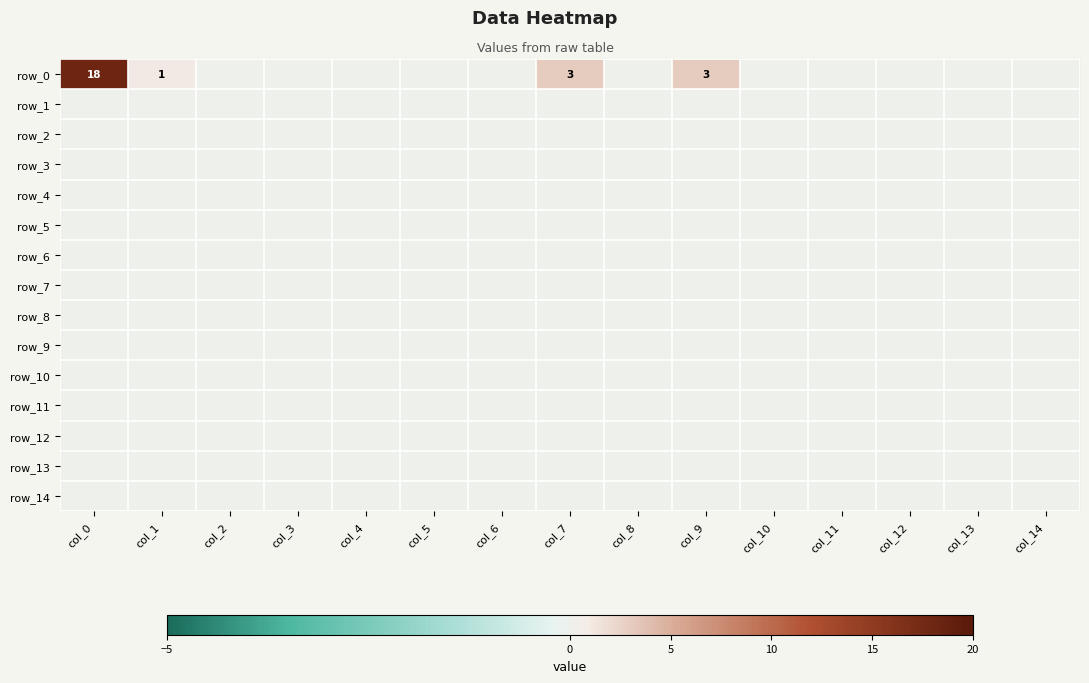

Reading left to right, list all the values displayed in this chart.

row_0: col_0=18	col_1=1	col_2=0	col_3=0	col_4=0	col_5=0	col_6=0	col_7=3	col_8=0	col_9=3	col_10=0	col_11=0	col_12=0	col_13=0	col_14=0
row_1: col_0=0	col_1=0	col_2=0	col_3=0	col_4=0	col_5=0	col_6=0	col_7=0	col_8=0	col_9=0	col_10=0	col_11=0	col_12=0	col_13=0	col_14=0
row_2: col_0=0	col_1=0	col_2=0	col_3=0	col_4=0	col_5=0	col_6=0	col_7=0	col_8=0	col_9=0	col_10=0	col_11=0	col_12=0	col_13=0	col_14=0
row_3: col_0=0	col_1=0	col_2=0	col_3=0	col_4=0	col_5=0	col_6=0	col_7=0	col_8=0	col_9=0	col_10=0	col_11=0	col_12=0	col_13=0	col_14=0
row_4: col_0=0	col_1=0	col_2=0	col_3=0	col_4=0	col_5=0	col_6=0	col_7=0	col_8=0	col_9=0	col_10=0	col_11=0	col_12=0	col_13=0	col_14=0
row_5: col_0=0	col_1=0	col_2=0	col_3=0	col_4=0	col_5=0	col_6=0	col_7=0	col_8=0	col_9=0	col_10=0	col_11=0	col_12=0	col_13=0	col_14=0
row_6: col_0=0	col_1=0	col_2=0	col_3=0	col_4=0	col_5=0	col_6=0	col_7=0	col_8=0	col_9=0	col_10=0	col_11=0	col_12=0	col_13=0	col_14=0
row_7: col_0=0	col_1=0	col_2=0	col_3=0	col_4=0	col_5=0	col_6=0	col_7=0	col_8=0	col_9=0	col_10=0	col_11=0	col_12=0	col_13=0	col_14=0
row_8: col_0=0	col_1=0	col_2=0	col_3=0	col_4=0	col_5=0	col_6=0	col_7=0	col_8=0	col_9=0	col_10=0	col_11=0	col_12=0	col_13=0	col_14=0
row_9: col_0=0	col_1=0	col_2=0	col_3=0	col_4=0	col_5=0	col_6=0	col_7=0	col_8=0	col_9=0	col_10=0	col_11=0	col_12=0	col_13=0	col_14=0
row_10: col_0=0	col_1=0	col_2=0	col_3=0	col_4=0	col_5=0	col_6=0	col_7=0	col_8=0	col_9=0	col_10=0	col_11=0	col_12=0	col_13=0	col_14=0
row_11: col_0=0	col_1=0	col_2=0	col_3=0	col_4=0	col_5=0	col_6=0	col_7=0	col_8=0	col_9=0	col_10=0	col_11=0	col_12=0	col_13=0	col_14=0
row_12: col_0=0	col_1=0	col_2=0	col_3=0	col_4=0	col_5=0	col_6=0	col_7=0	col_8=0	col_9=0	col_10=0	col_11=0	col_12=0	col_13=0	col_14=0
row_13: col_0=0	col_1=0	col_2=0	col_3=0	col_4=0	col_5=0	col_6=0	col_7=0	col_8=0	col_9=0	col_10=0	col_11=0	col_12=0	col_13=0	col_14=0
row_14: col_0=0	col_1=0	col_2=0	col_3=0	col_4=0	col_5=0	col_6=0	col_7=0	col_8=0	col_9=0	col_10=0	col_11=0	col_12=0	col_13=0	col_14=0